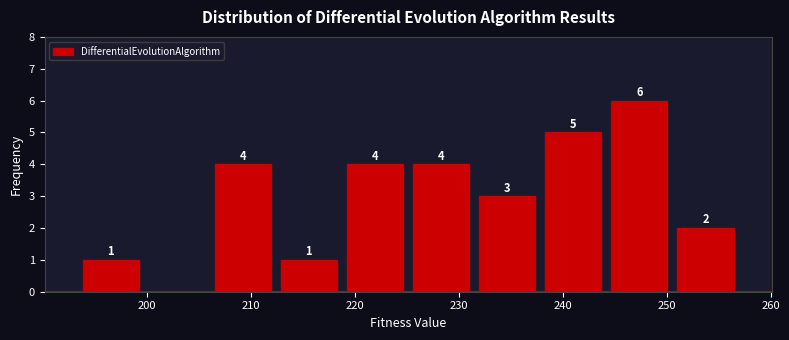

Which range on the x-axis has the tallest bar?

244 to 251